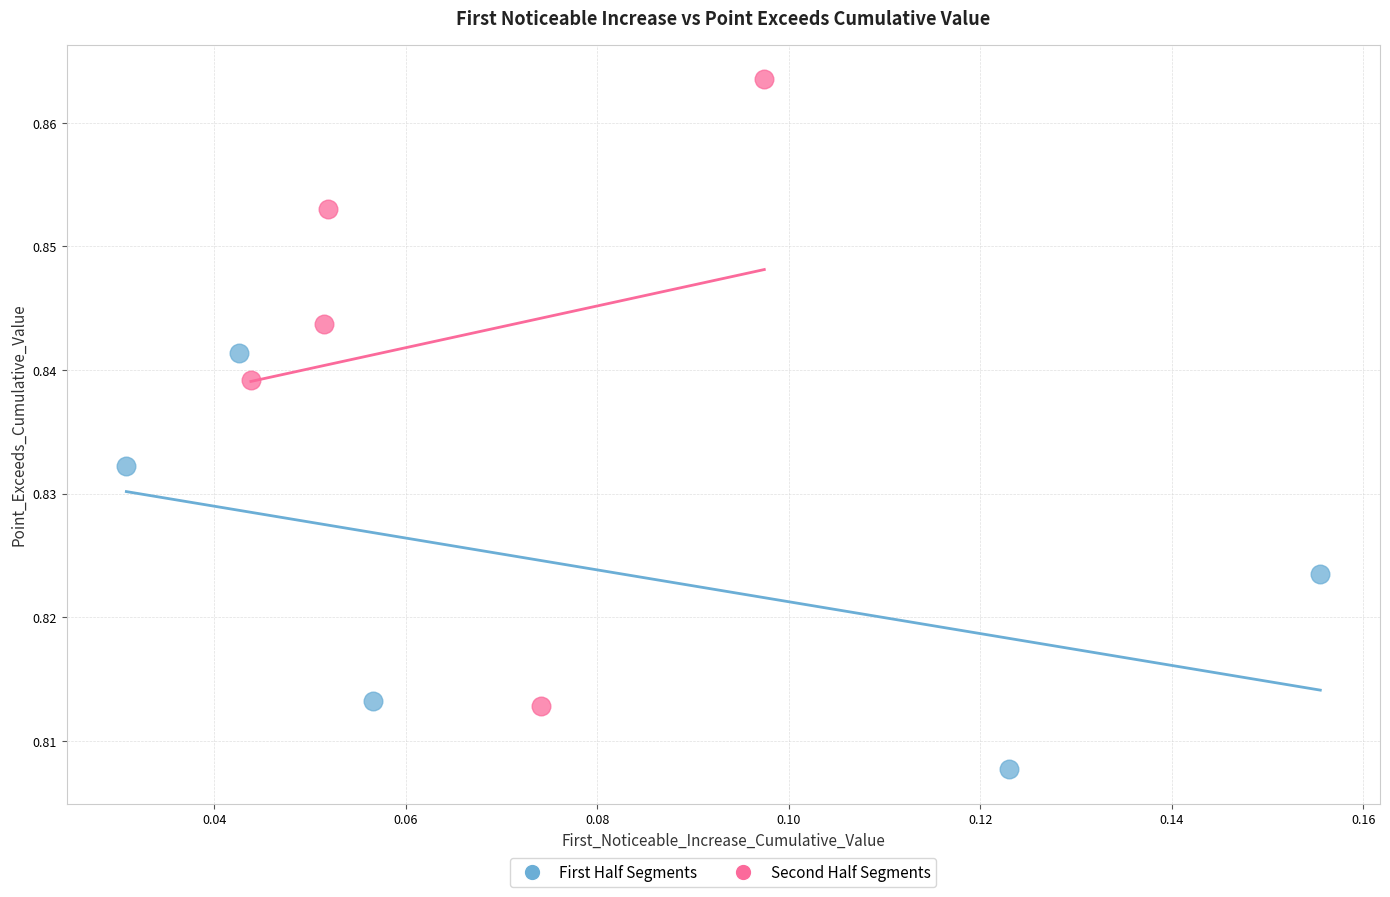

Which series has the largest Y range (max minus min)?

Second Half Segments